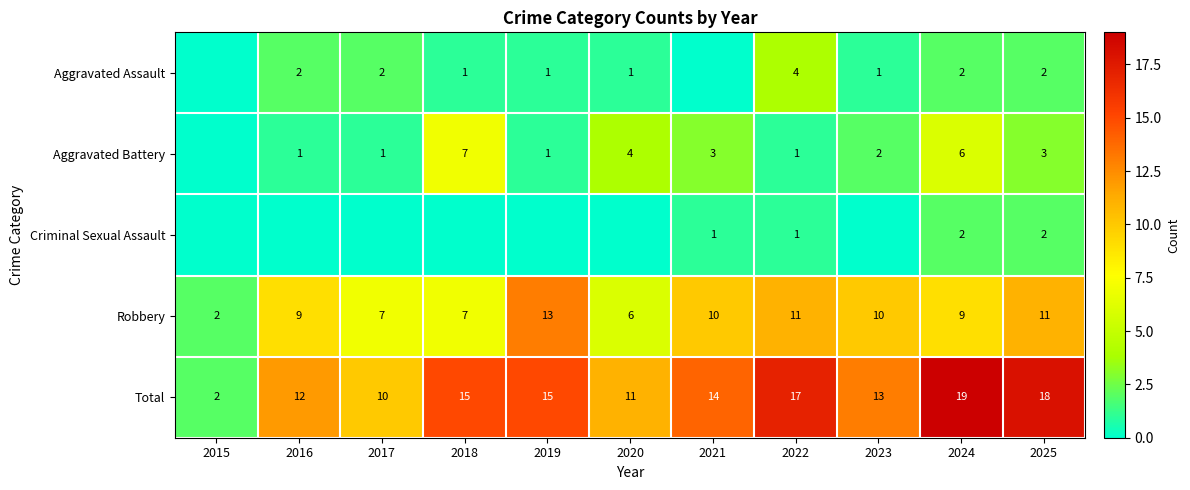

What is the sum of the Total values at 2022 and 2019?

32